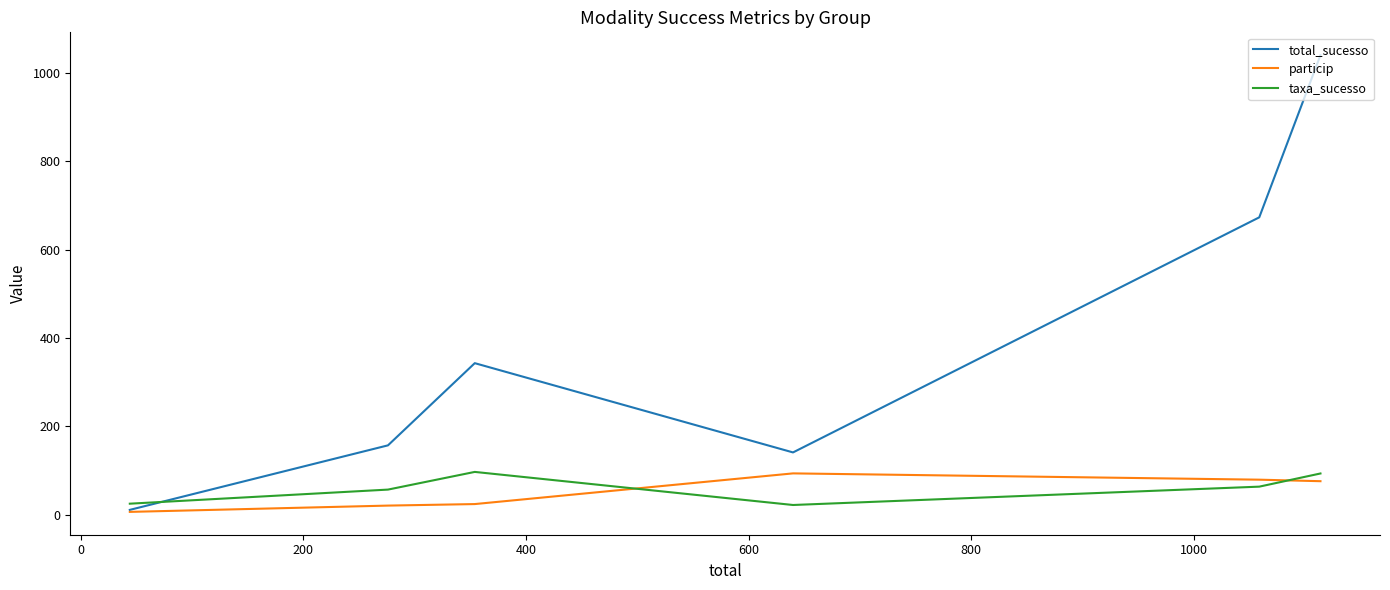

What is the highest value of the total_sucesso series?

1040.0